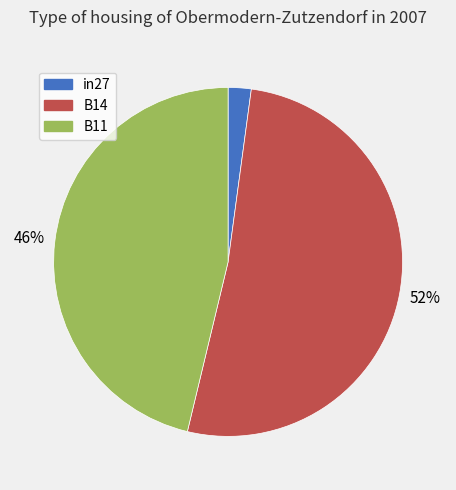

Between B11 and in27, which is larger?

B11